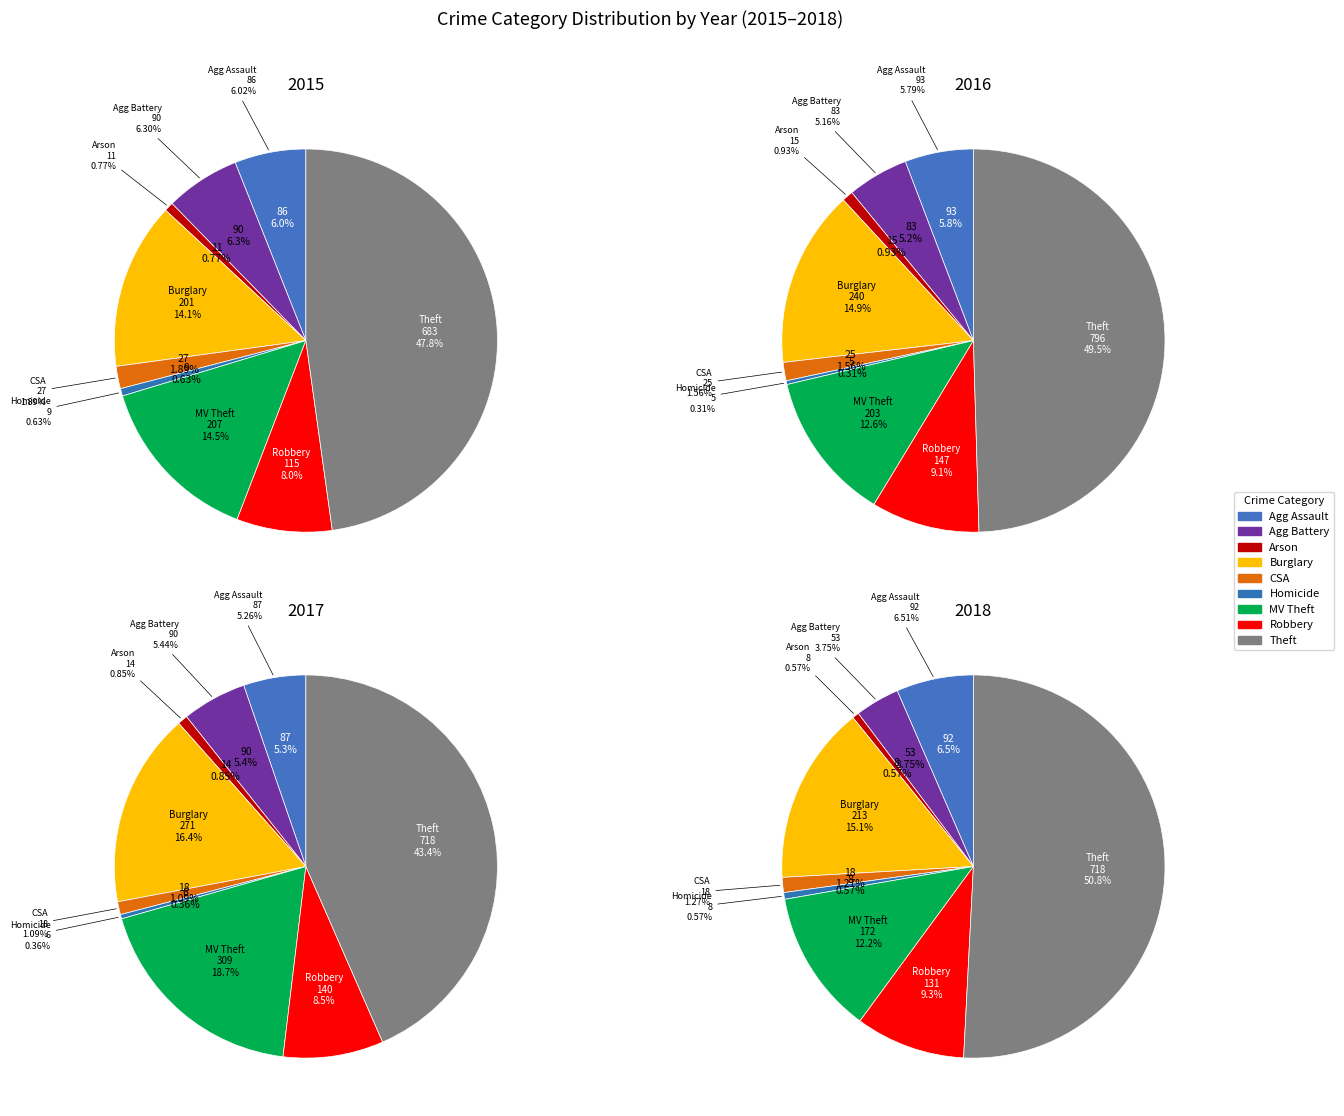

What is the largest slice in the pie chart?

Theft